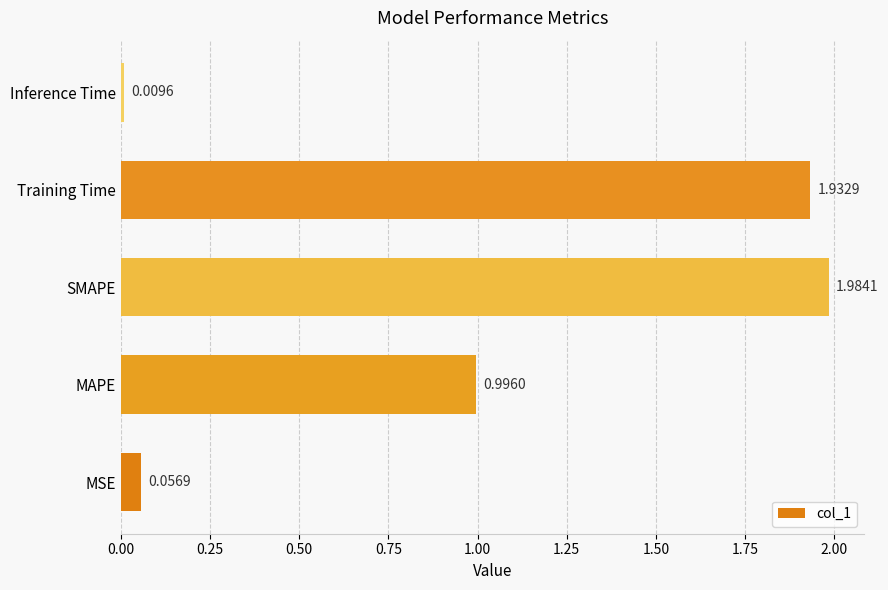

Where is the data nearest to the value 0?

Inference Time